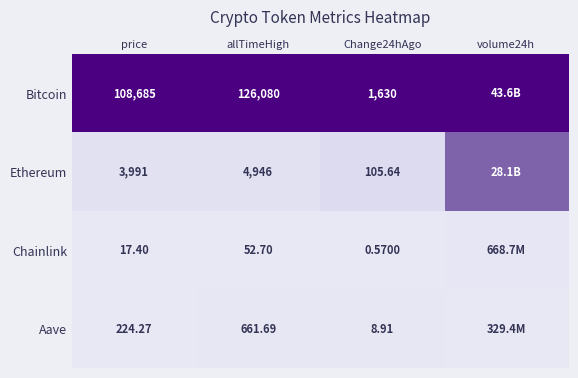

Rank the series at price from highest to lowest value.

Bitcoin, Ethereum, Aave, Chainlink